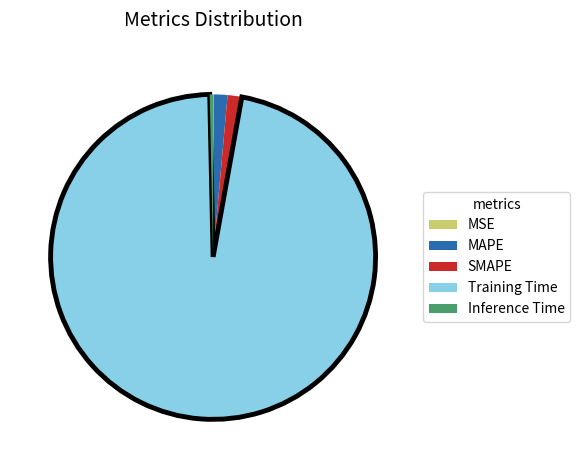

Which category has the biggest portion of the pie?

Training Time